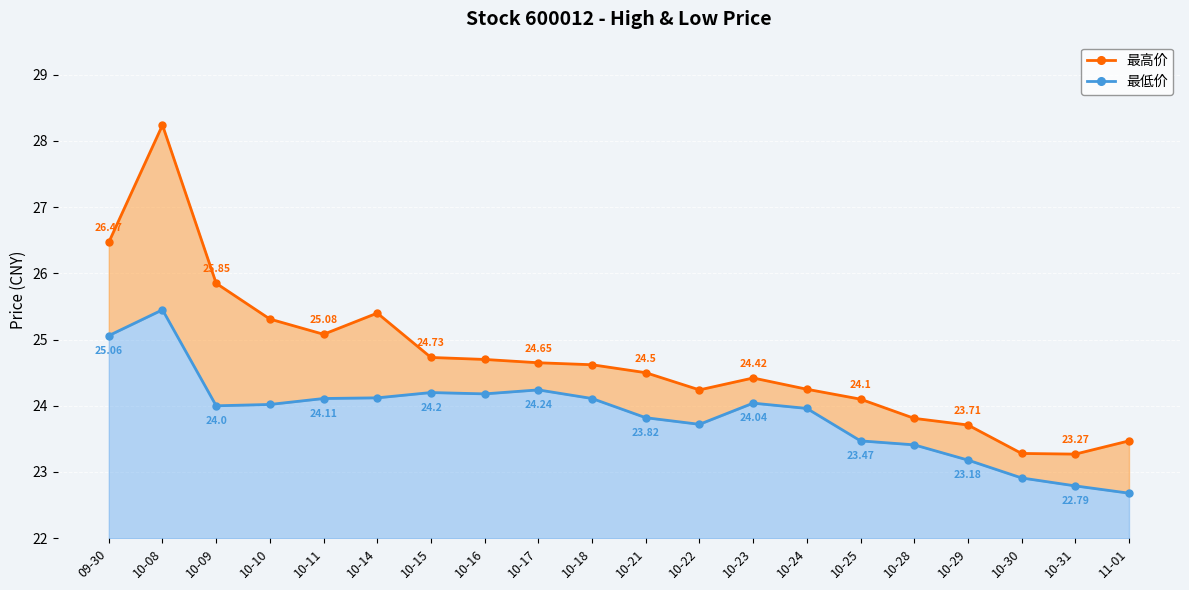

In 最高价, how many points are higher than both neighbors (excluding endpoints)?

3